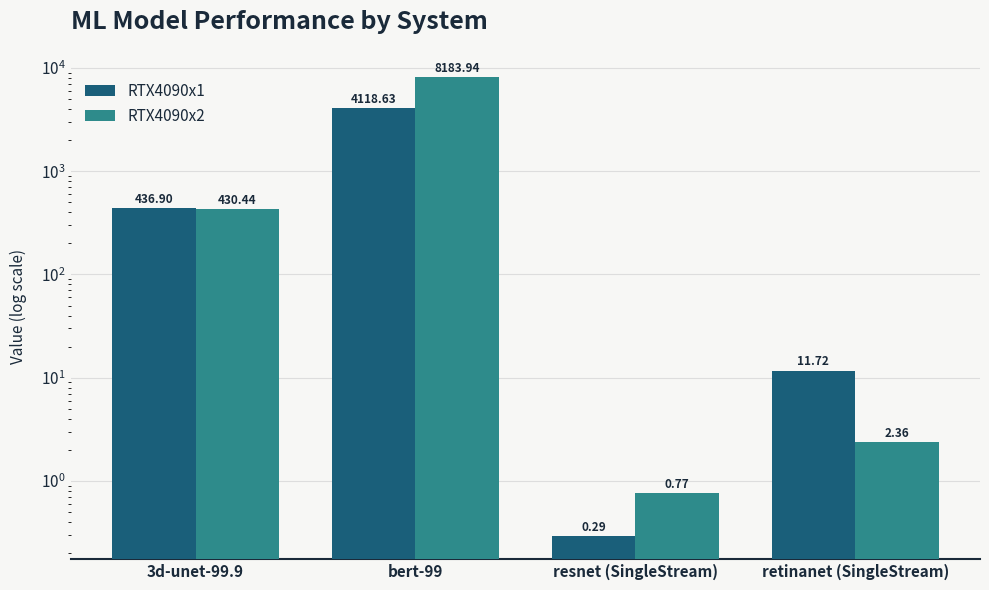

Rank the series by their average value, from highest to lowest.

RTX4090x2, RTX4090x1